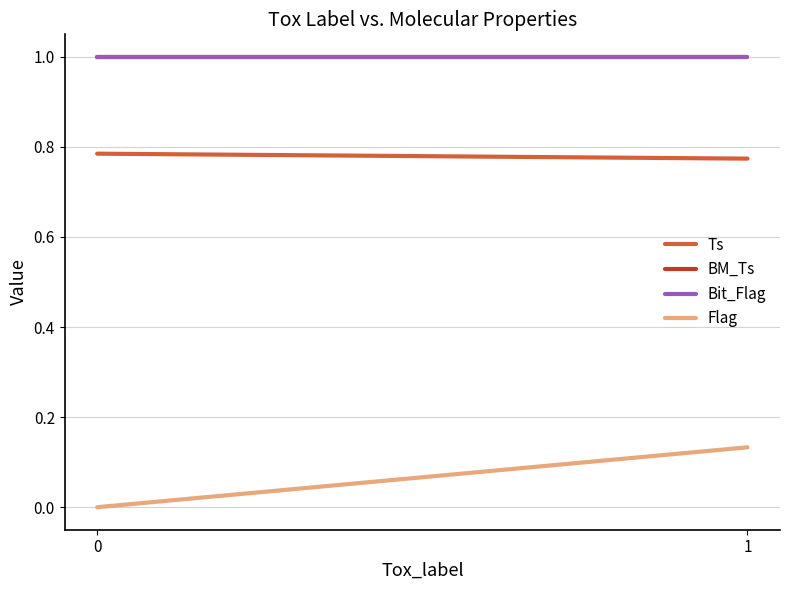

What is the average value of the Flag series?

0.1